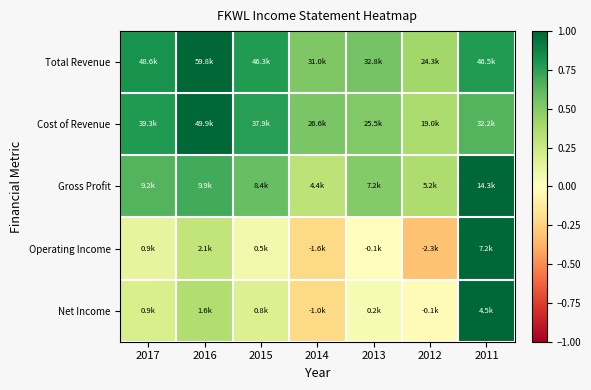

Reading left to right, what are all the values shown in this chart?

Total Revenue: 2017=0.8	2016=1.0	2015=0.8	2014=0.5	2013=0.5	2012=0.4	2011=0.8
Cost of Revenue: 2017=0.8	2016=1.0	2015=0.8	2014=0.5	2013=0.5	2012=0.4	2011=0.6
Gross Profit: 2017=0.6	2016=0.7	2015=0.6	2014=0.3	2013=0.5	2012=0.4	2011=1.0
Operating Income: 2017=0.1	2016=0.3	2015=0.1	2014=-0.2	2013=-0.0	2012=-0.3	2011=1.0
Net Income: 2017=0.2	2016=0.4	2015=0.2	2014=-0.2	2013=0.0	2012=-0.0	2011=1.0